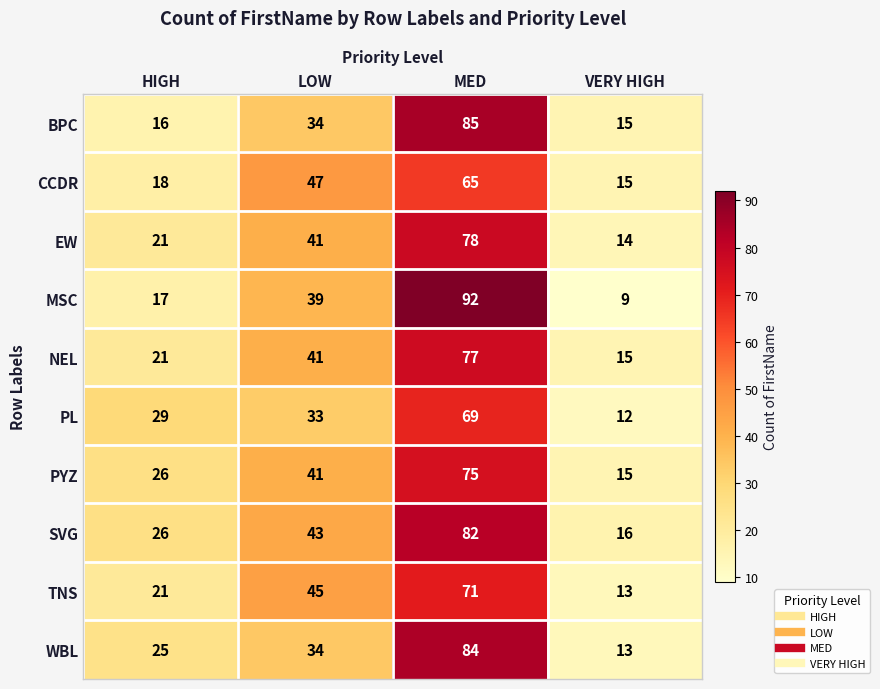

True or false: PL has a value of 12 at VERY HIGH.

True